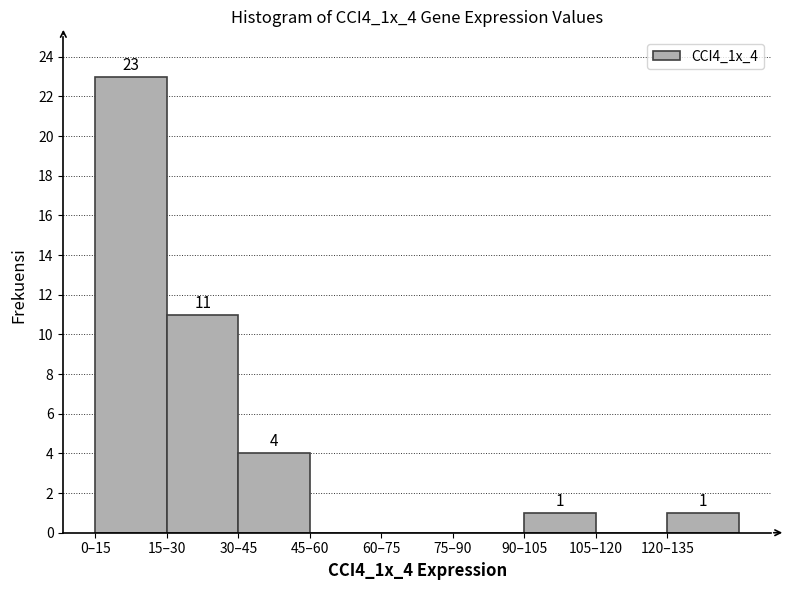

Reading left to right, transcribe all the data shown in this chart.

0–15=23	15–30=11	30–45=4	45–60=0	60–75=0	75–90=0	90–105=1	105–120=0	120–135=1